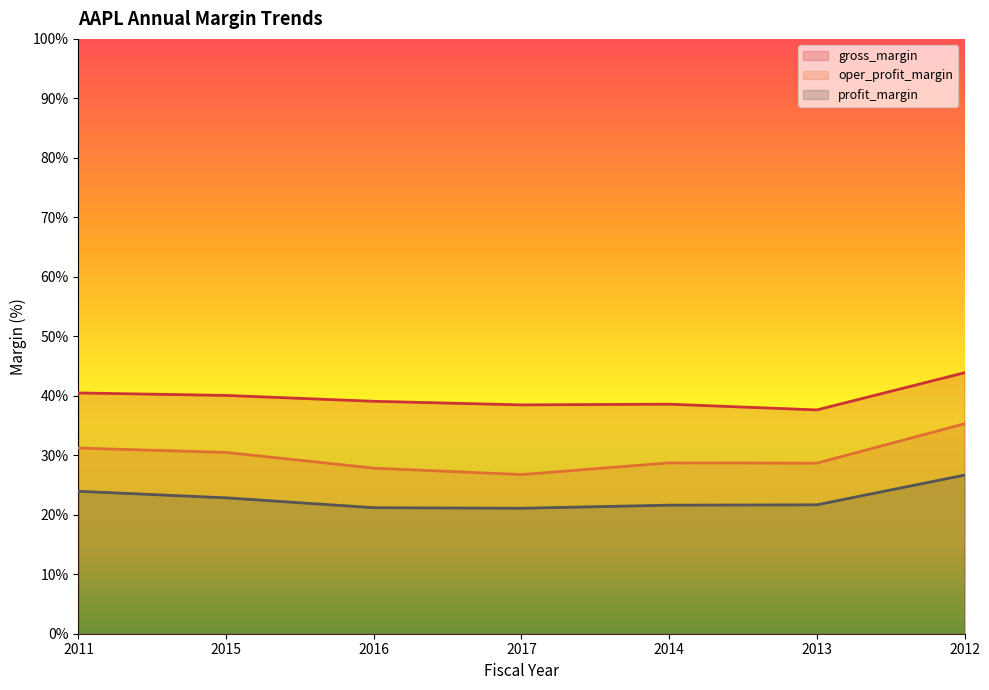

Reading left to right, list all the values displayed in this chart.

gross_margin: 2011=40.5	2015=40.1	2016=39.1	2017=38.5	2014=38.6	2013=37.6	2012=43.9
oper_profit_margin: 2011=31.2	2015=30.5	2016=27.8	2017=26.8	2014=28.7	2013=28.7	2012=35.3
profit_margin: 2011=23.9	2015=22.8	2016=21.2	2017=21.1	2014=21.6	2013=21.7	2012=26.7